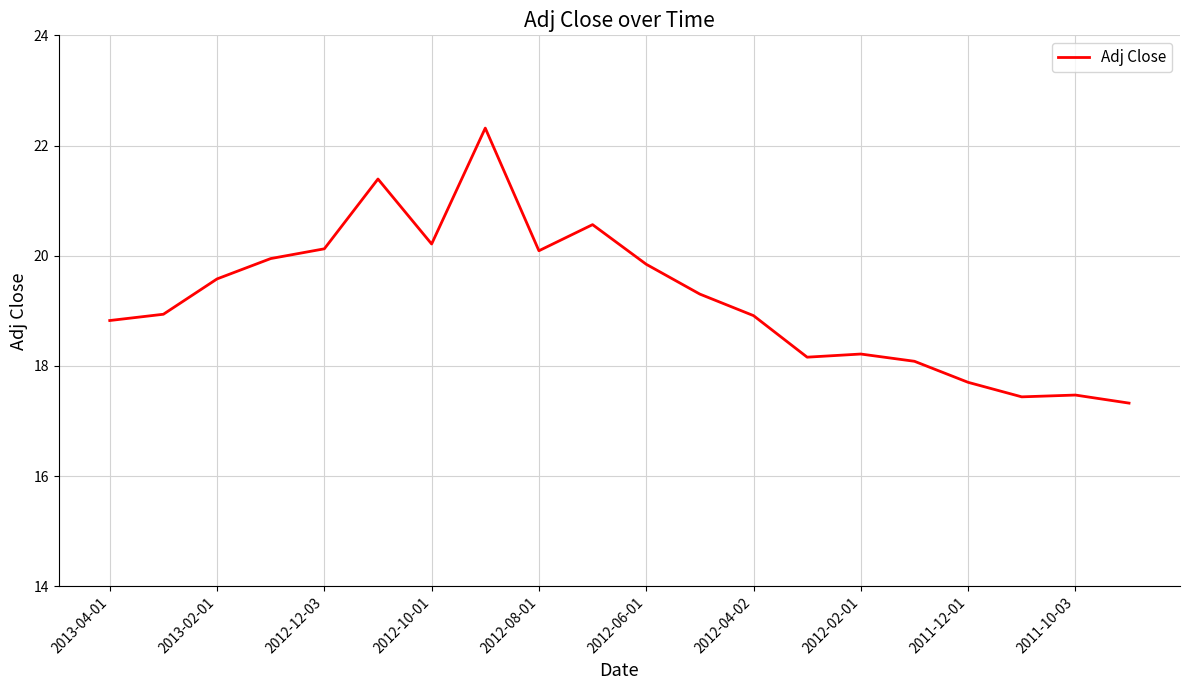

What is the greatest value displayed?

22.3